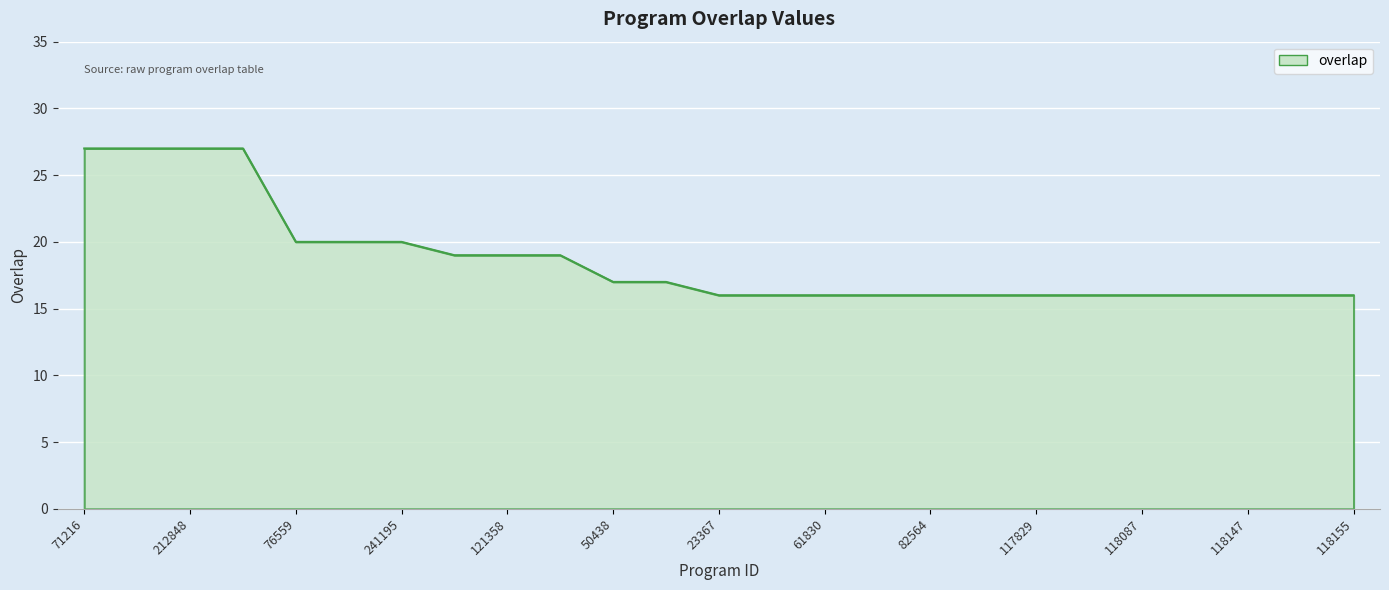

What is the greatest value displayed?

27